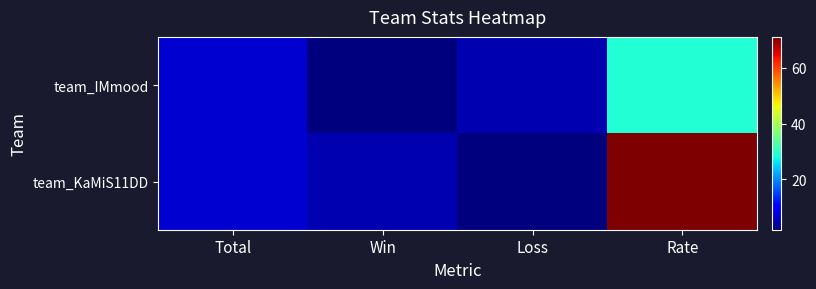

Reading left to right, extract all data points from this chart.

team_IMmood: Total=7	Win=2	Loss=5	Rate=29
team_KaMiS11DD: Total=7	Win=5	Loss=2	Rate=71